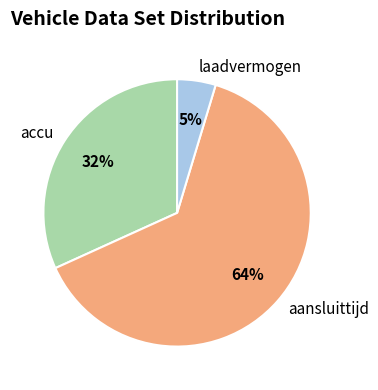

Count the number of slices in the pie.

3